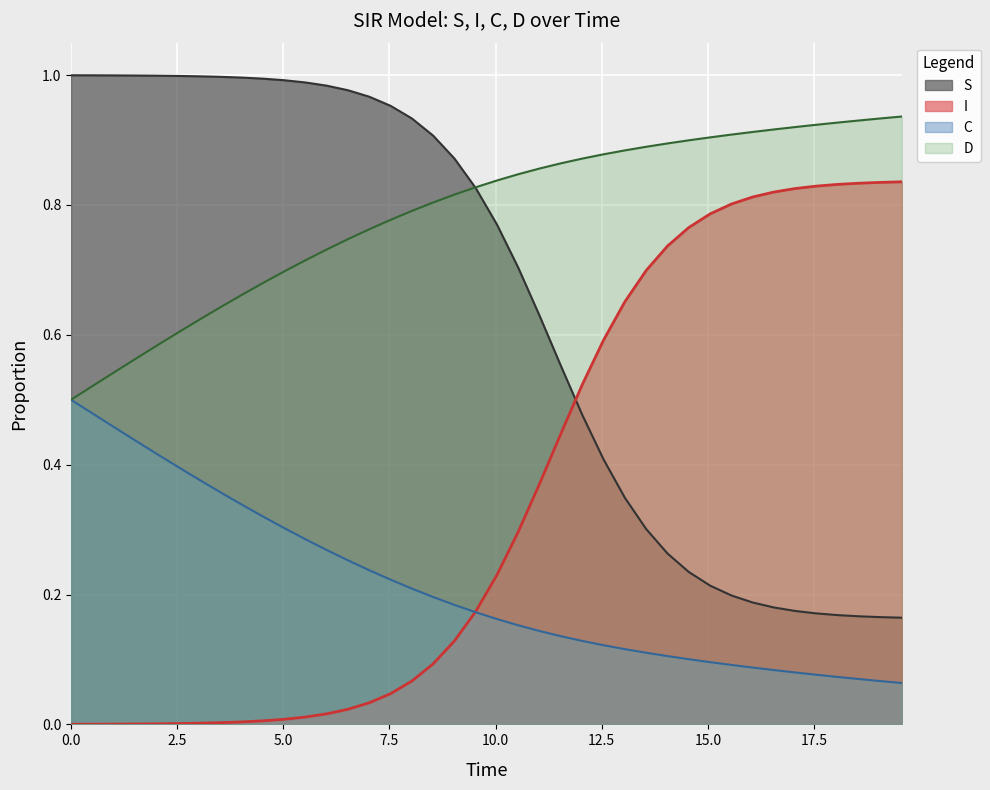

Rank the series by their maximum value, from highest to lowest.

S, D, I, C